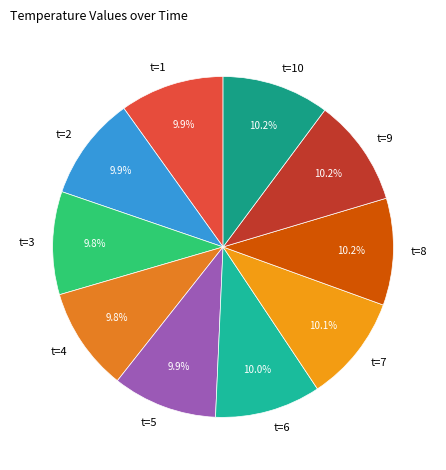

Is t=9 the majority of the pie?

No